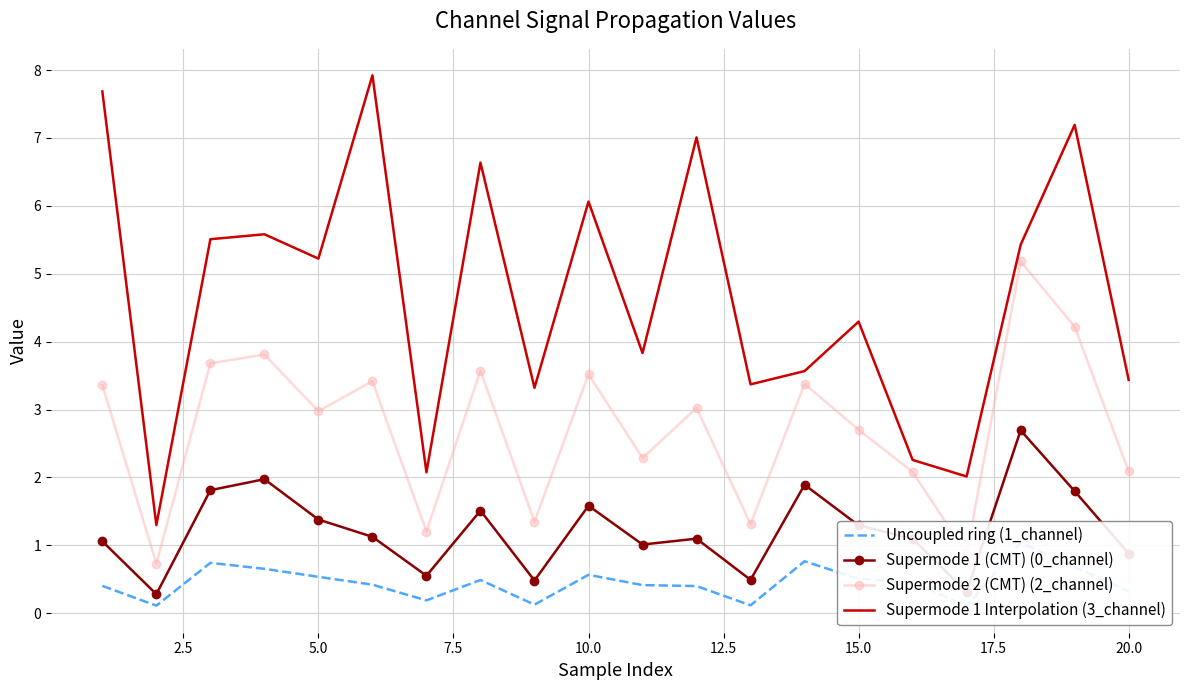

True or false: Supermode 2 (CMT) (2_channel) and Supermode 1 Interpolation (3_channel) cross at least once.

False